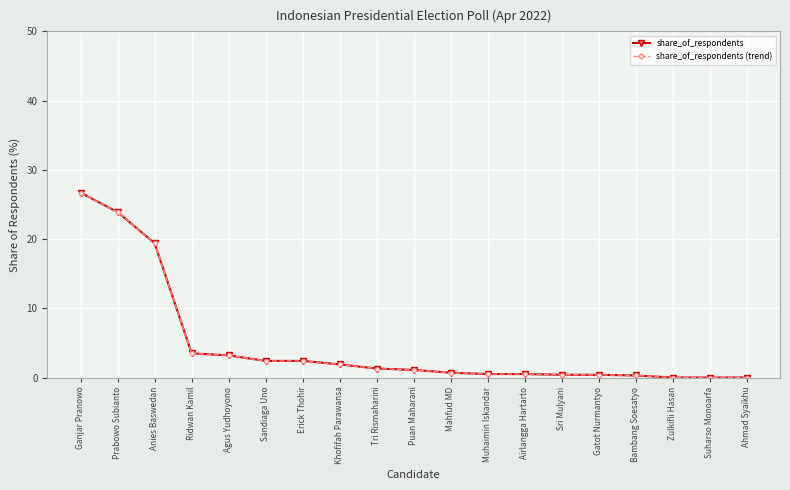

What is the value of the share_of_respondents (trend) point at the 3rd from the left?

19.4